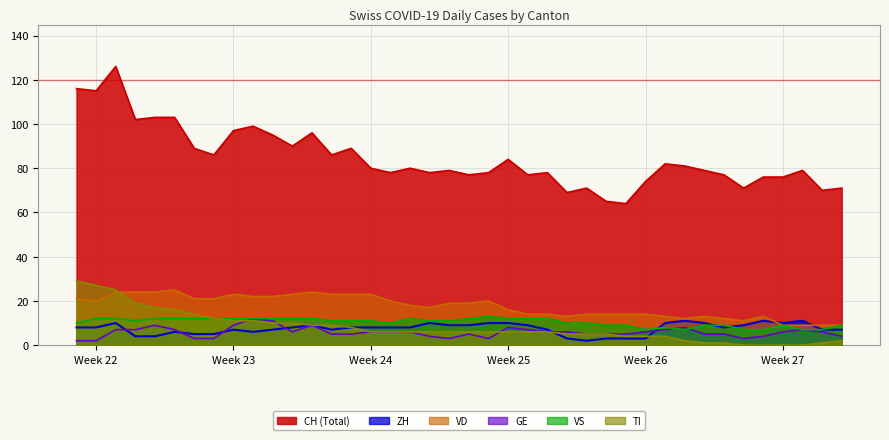

Between 2020-06-03 and 2020-06-14, which is larger?

2020-06-03